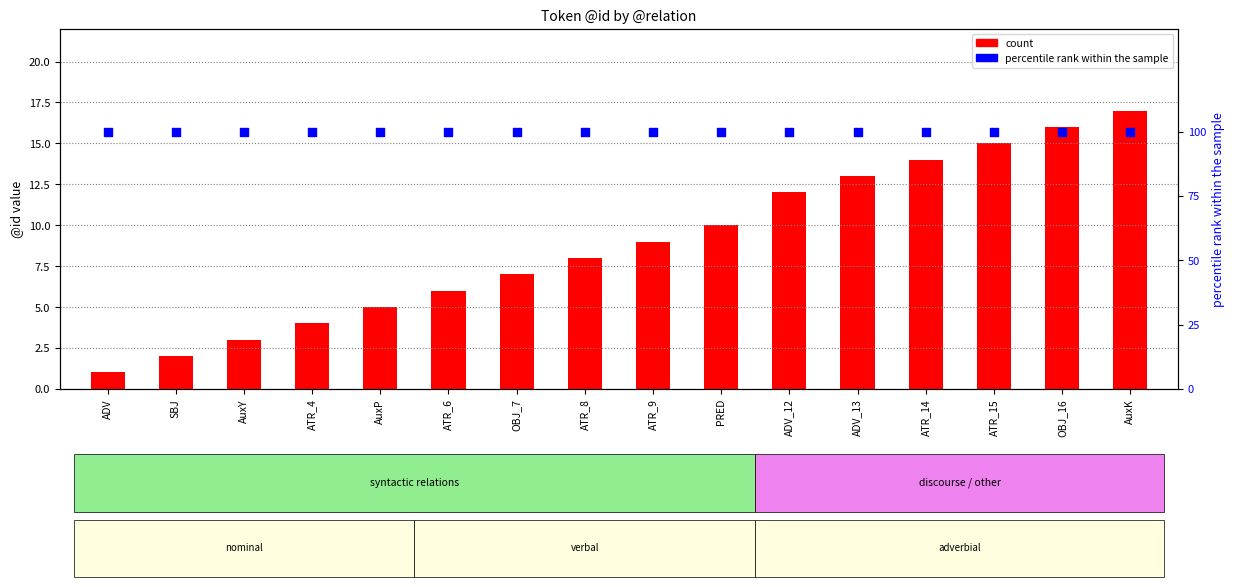

What are all the series names shown in the legend?

count, percentile rank within the sample